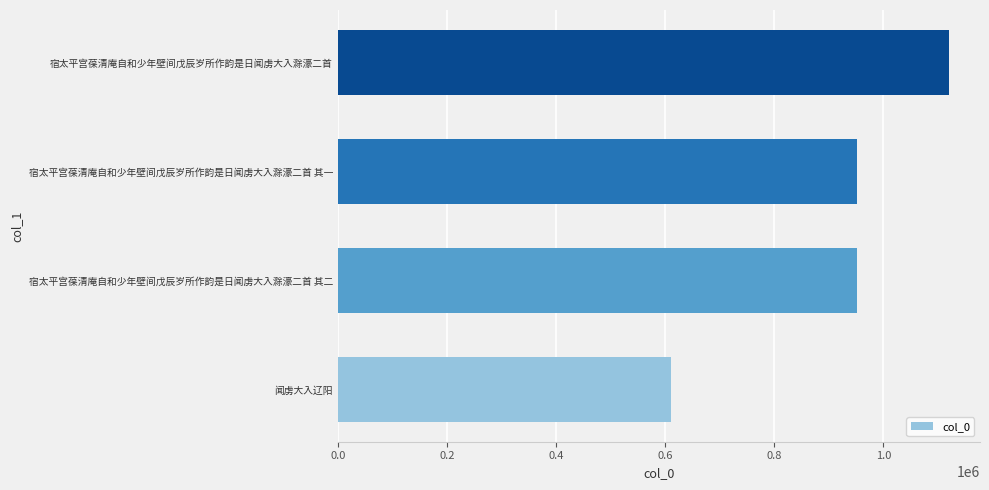

The chart shows a value of 950841 at 宿太平宫葆清庵自和少年壁间戊辰岁所作韵是日闻虏大入滁濠二首 其二. True or false?

True